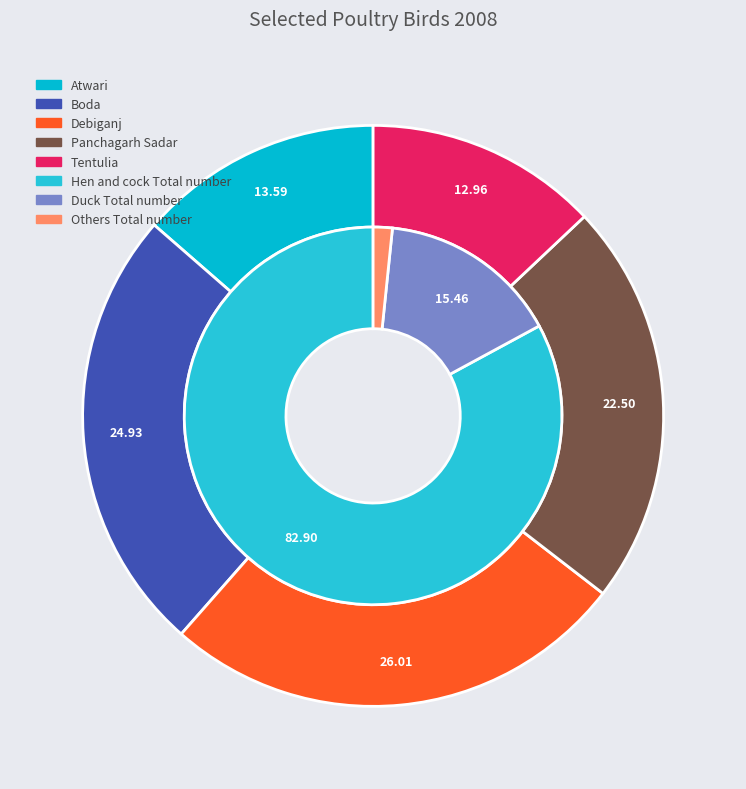

Is the sum of Tentulia and Boda greater than half?

No